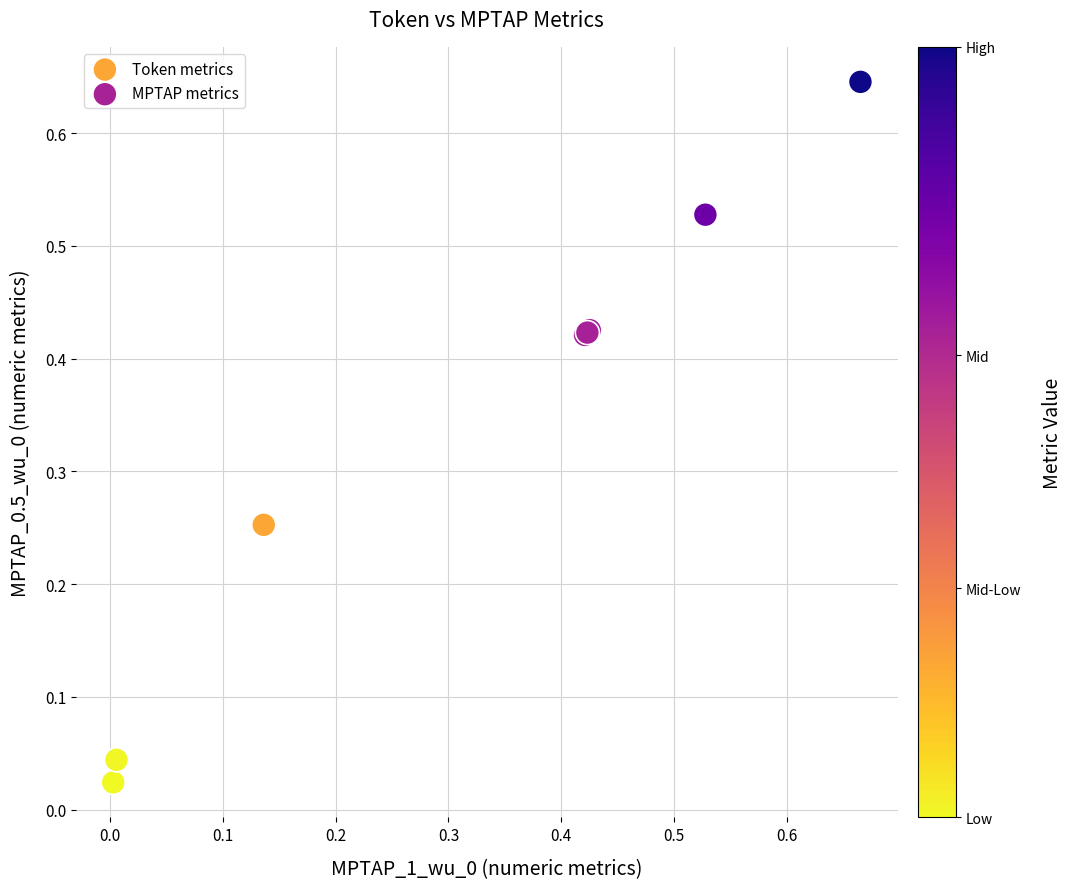

What are all the series names shown in the legend?

Token metrics, MPTAP metrics